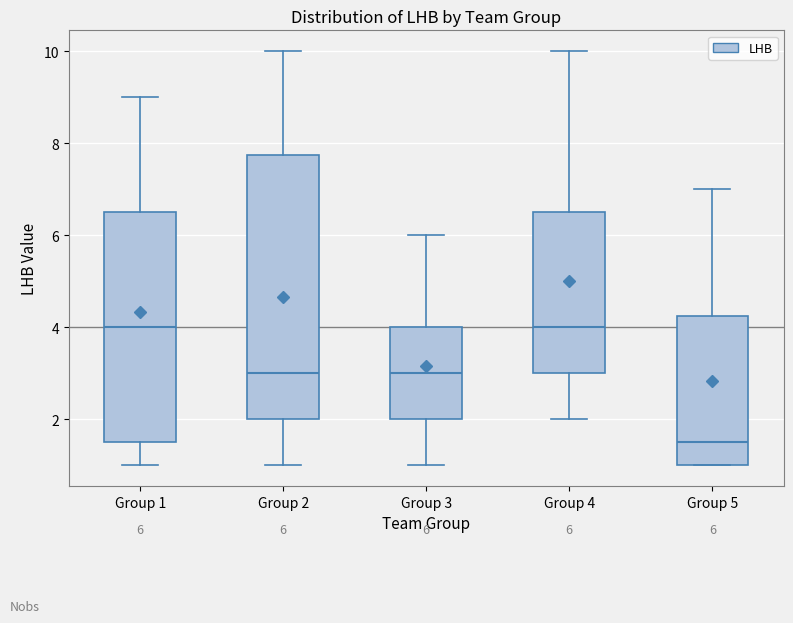

Comparing the boxes themselves (not the whiskers), which one is the tallest?

Group 2